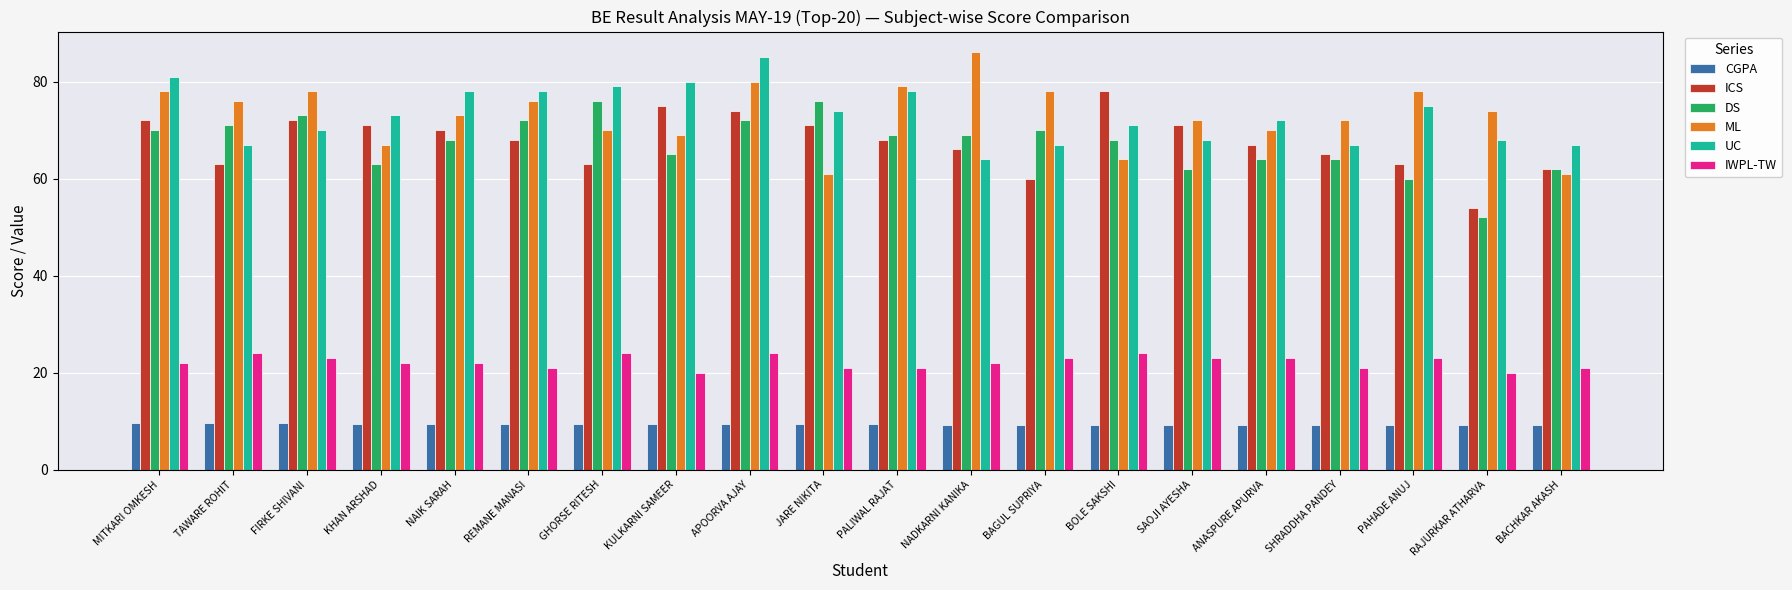

What is the sum of all UC values?

1462.0